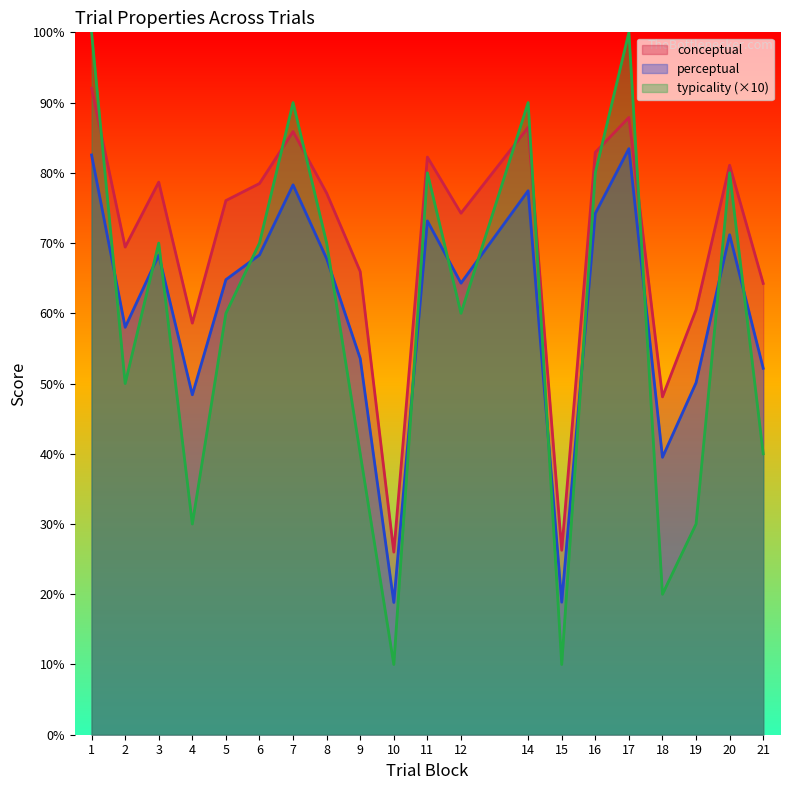

What is the sum of the perceptual values at 19 and 1?

132.7